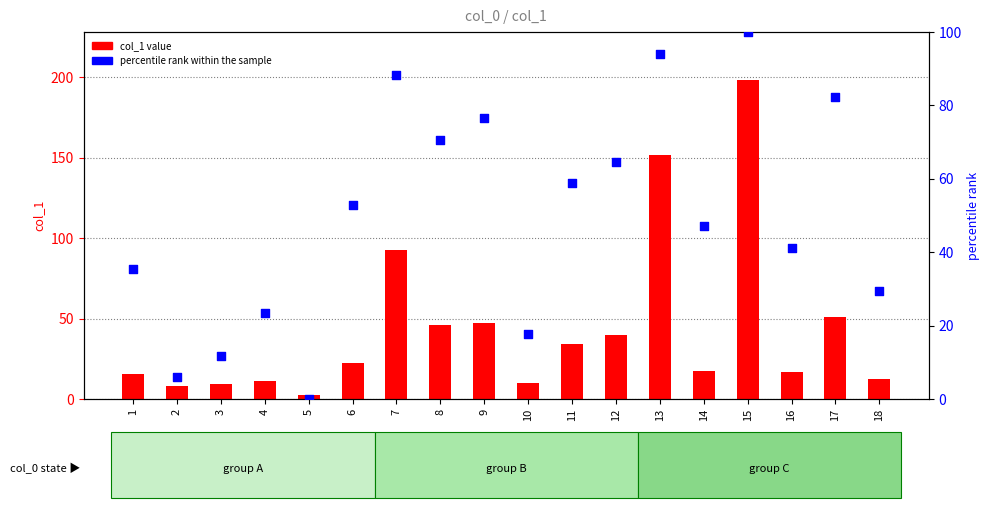

What are all the series names shown in the legend?

col_1 value, percentile rank within the sample